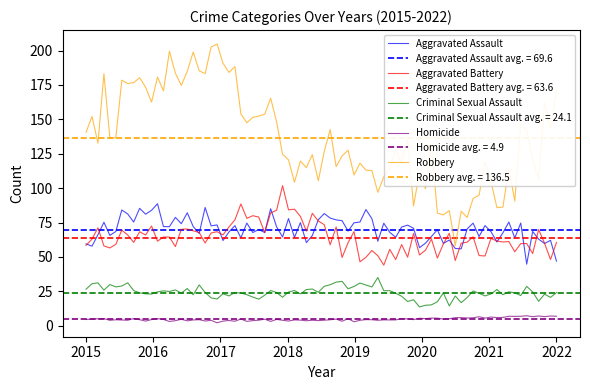

True or false: Criminal Sexual Assault and Aggravated Assault intersect in this chart.

False